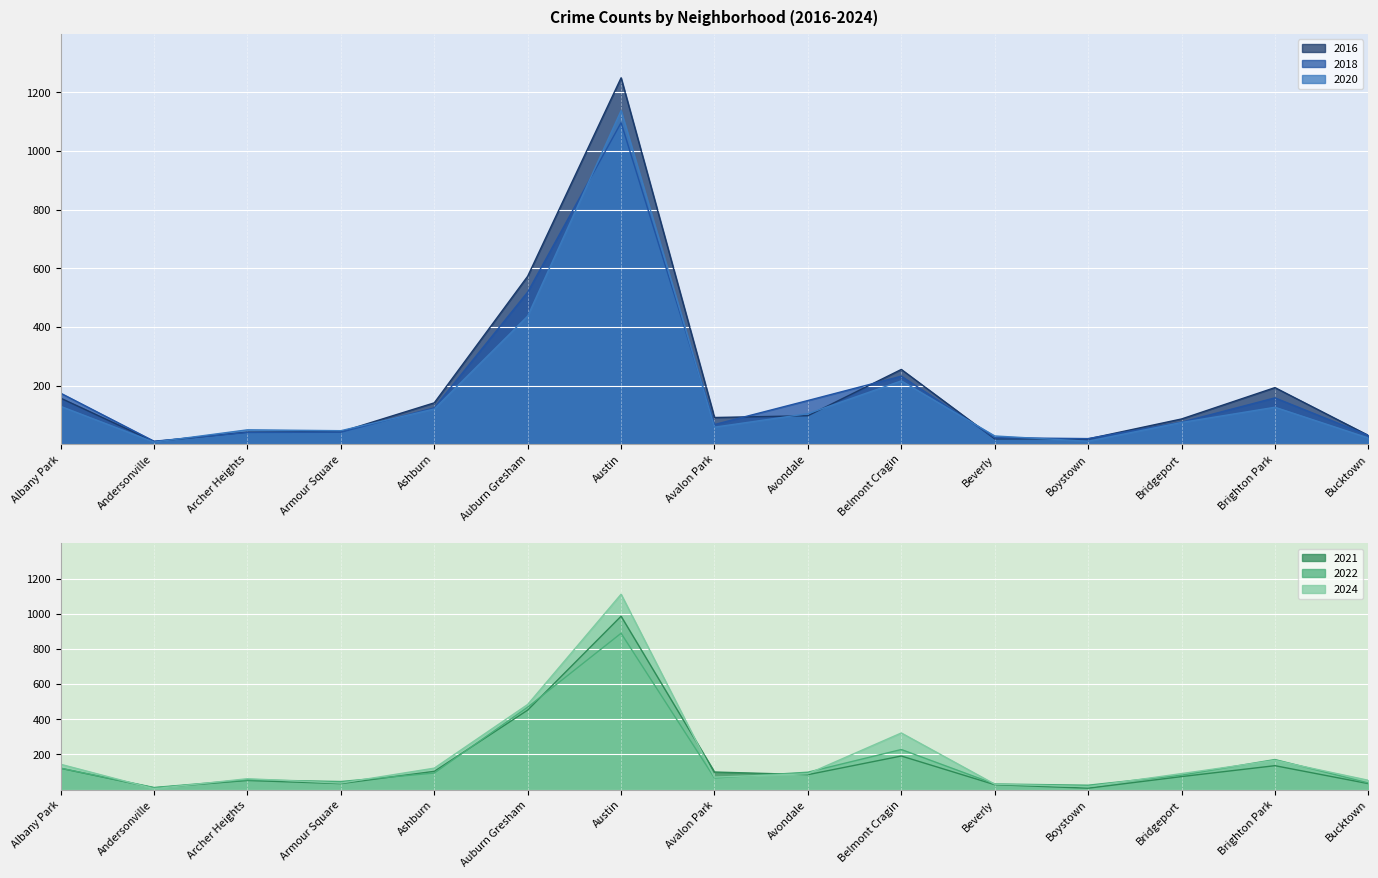

At which category is the sum across all series the highest?

Austin